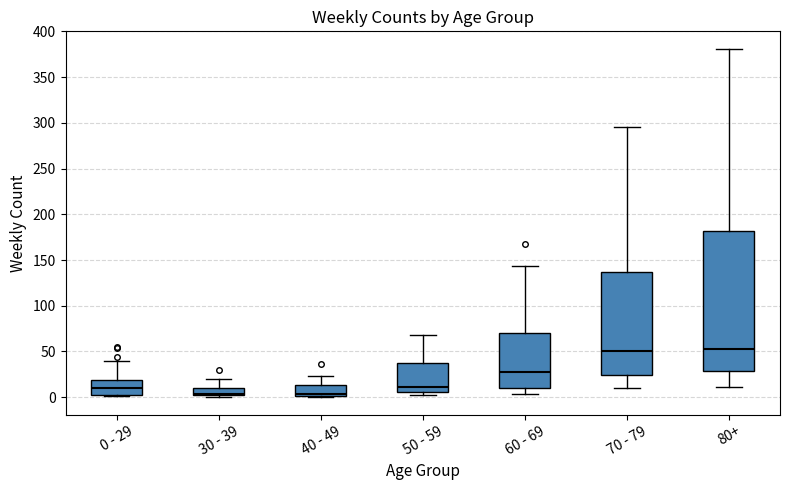

Comparing the boxes themselves (not the whiskers), which one is the tallest?

80+